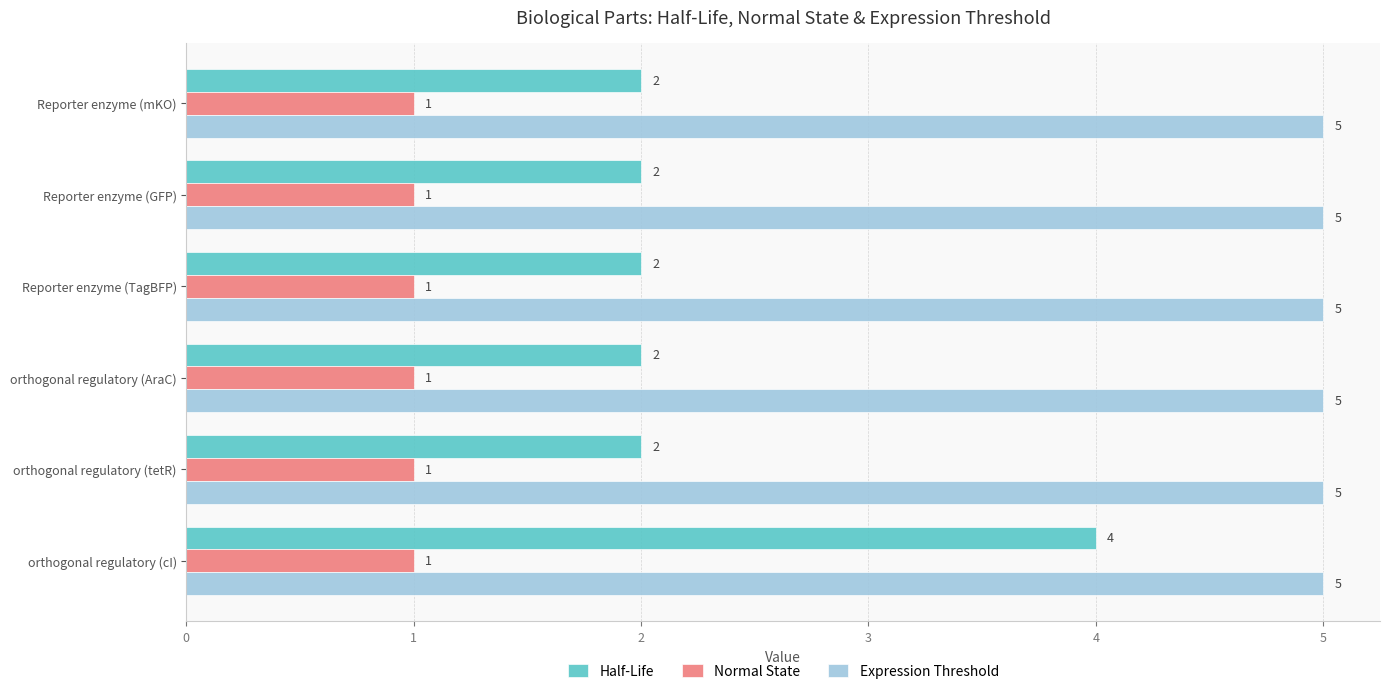

At which category is the sum across all series the highest?

orthogonal regulatory (cI)